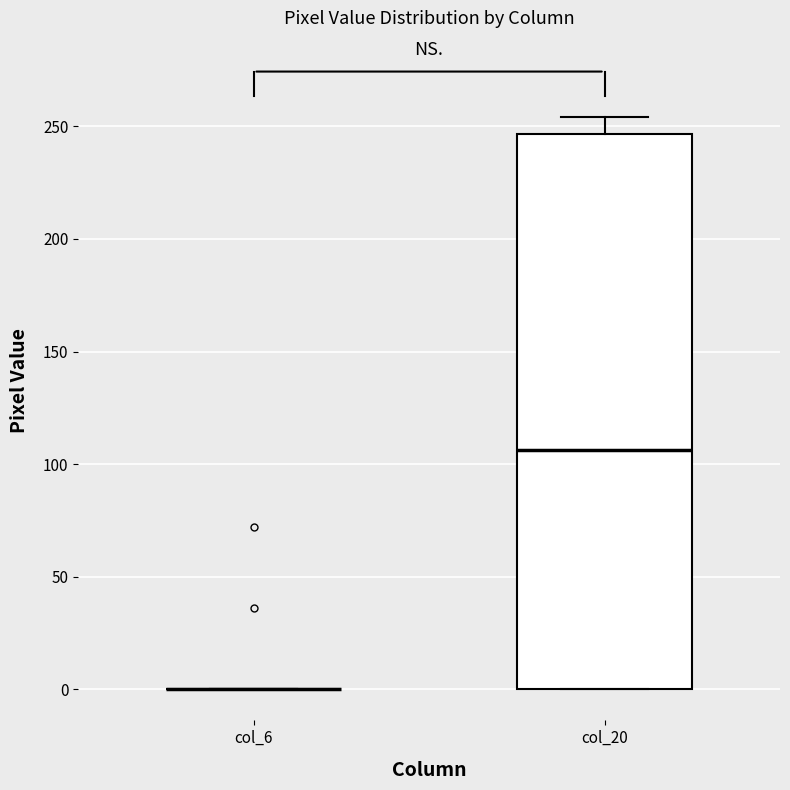

Reading left to right, transcribe this box plot: for each box, give where its median line is, the range the box spans, and where its two whiskers end, as read against the y-axis. The values are not printed on the chart, so give them approximately, as read against the axis.

col_6: box collapsed to a line at 0, whiskers 0 to 0
col_20: median 105, box 0 to 245, whiskers 0 to 255